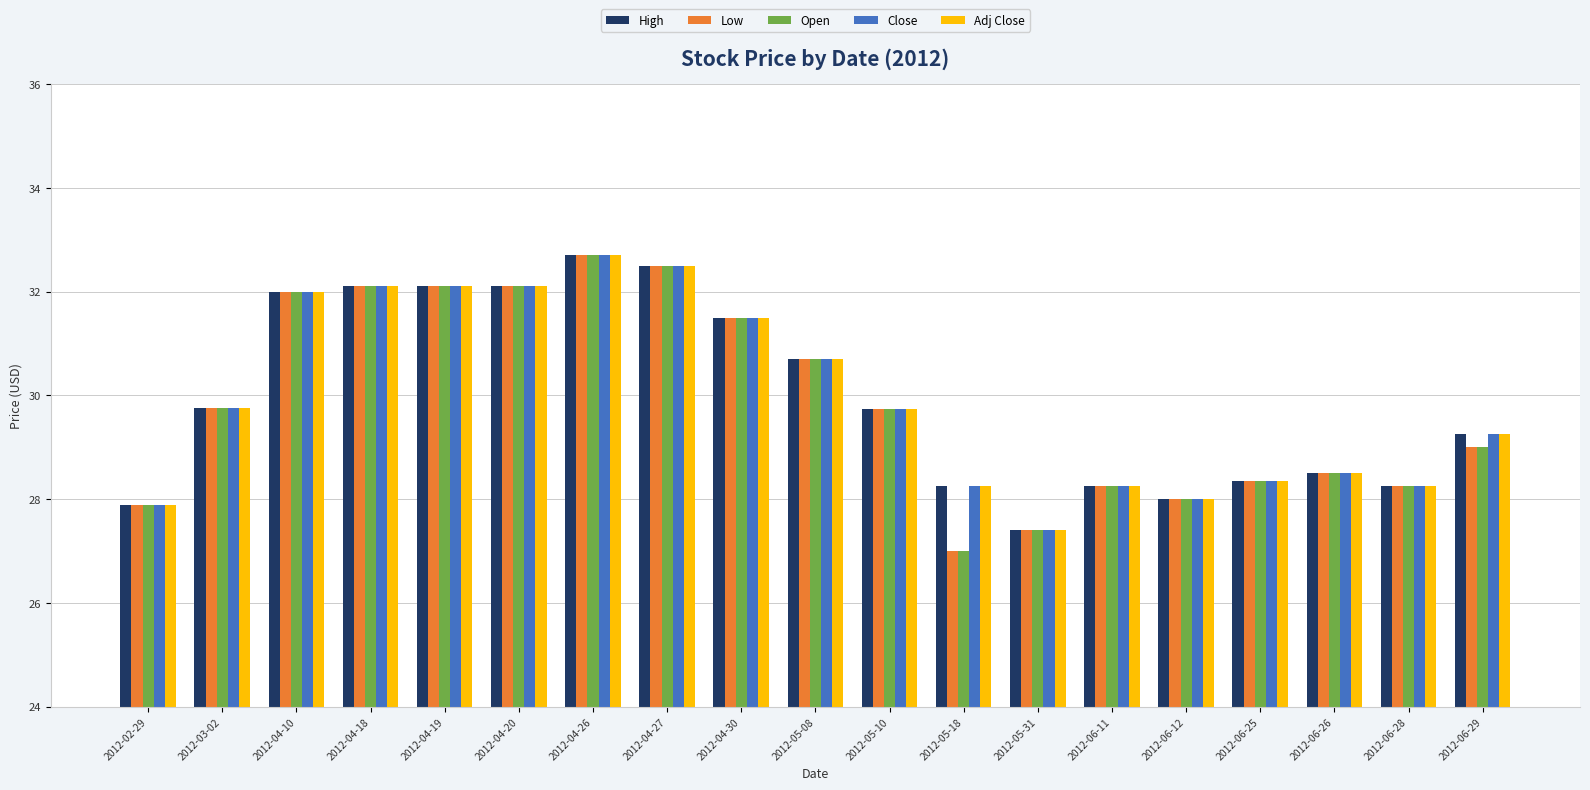

What is the difference between the second highest and minimum values in the Open series?

5.5